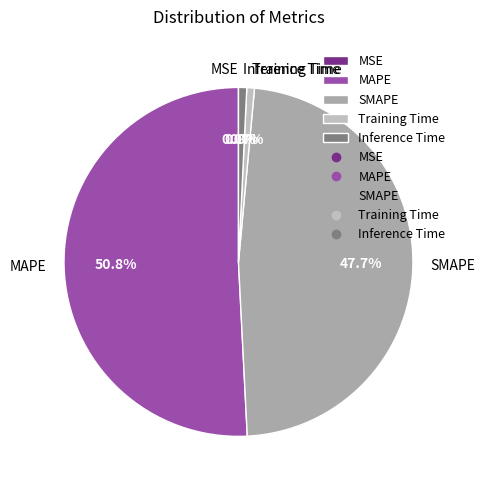

What is the total percentage of SMAPE and Inference Time?

48.5%